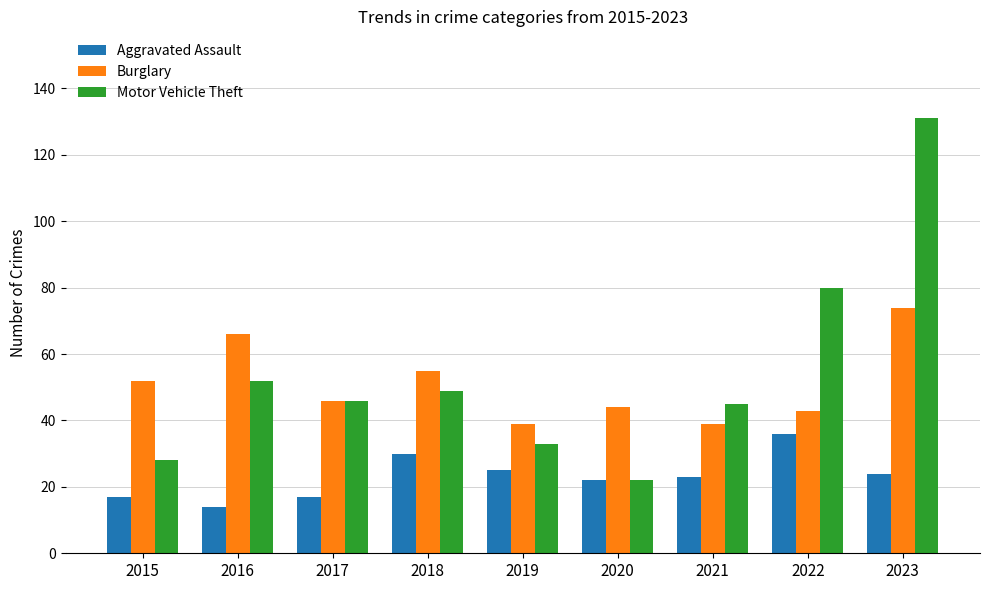

Reading left to right, what are all the values shown in this chart?

Aggravated Assault: 2015=17	2016=14	2017=17	2018=30	2019=25	2020=22	2021=23	2022=36	2023=24
Burglary: 2015=52	2016=66	2017=46	2018=55	2019=39	2020=44	2021=39	2022=43	2023=74
Motor Vehicle Theft: 2015=28	2016=52	2017=46	2018=49	2019=33	2020=22	2021=45	2022=80	2023=131